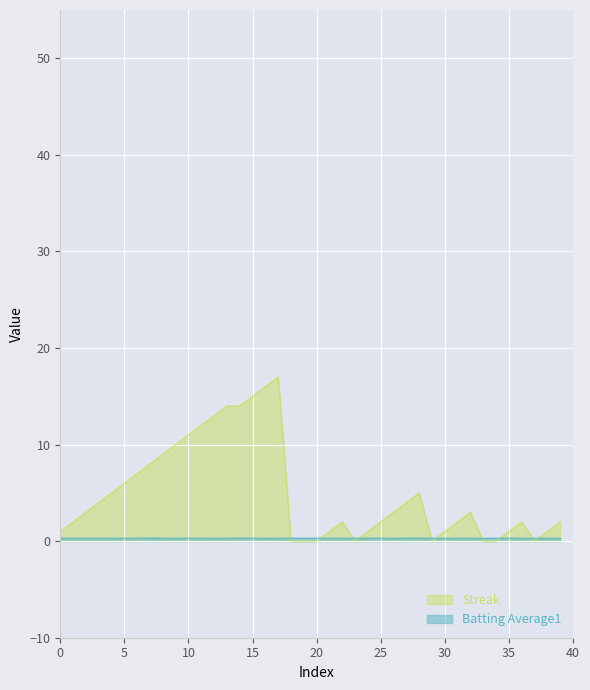

How many times do Streak and Batting Average1 cross each other?

10